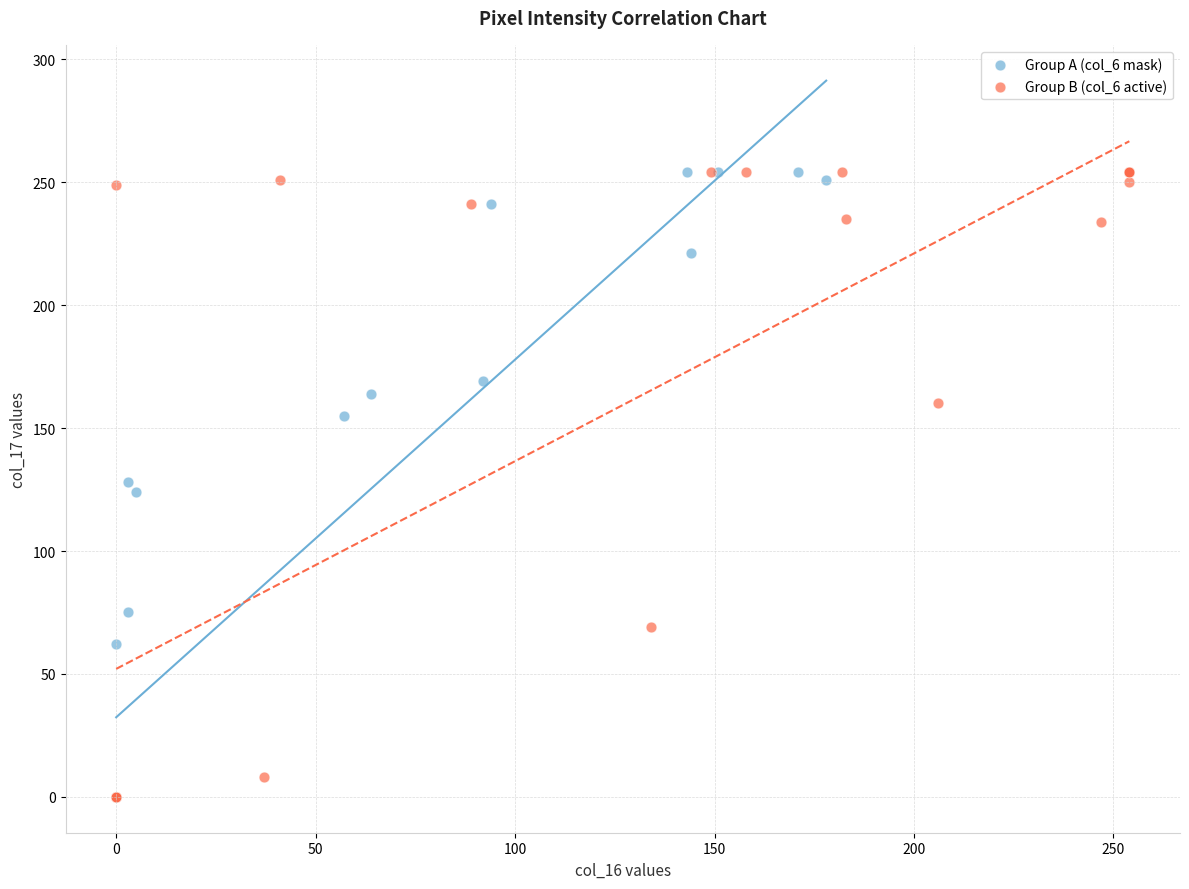

What are all the series names shown in the legend?

Group A (col_6 mask), Group B (col_6 active)